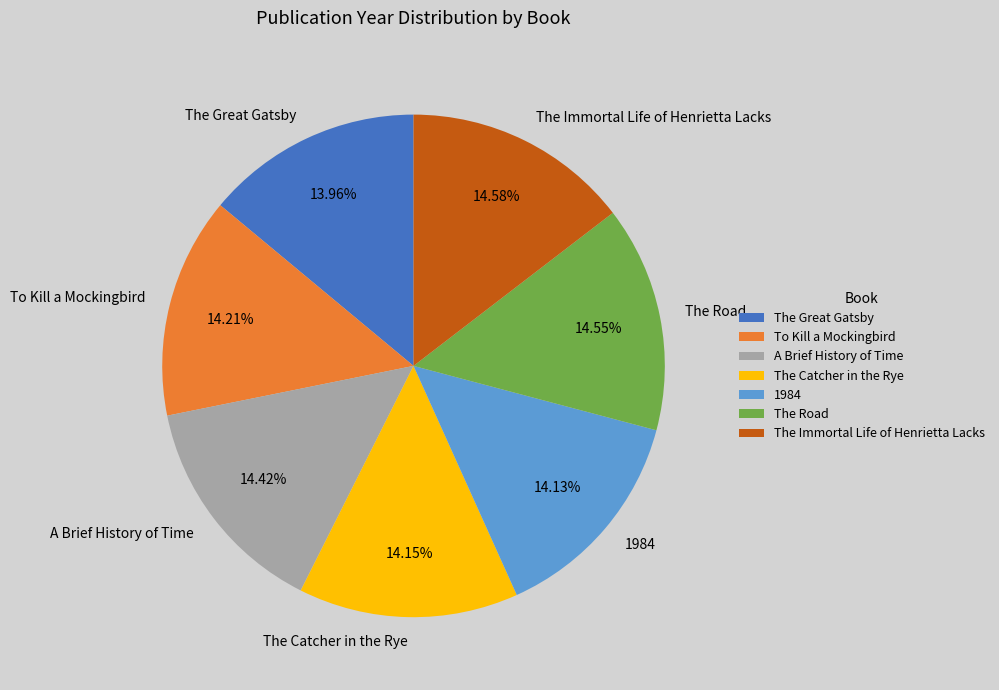

The To Kill a Mockingbird slice represents 14% of the pie. True or false?

True